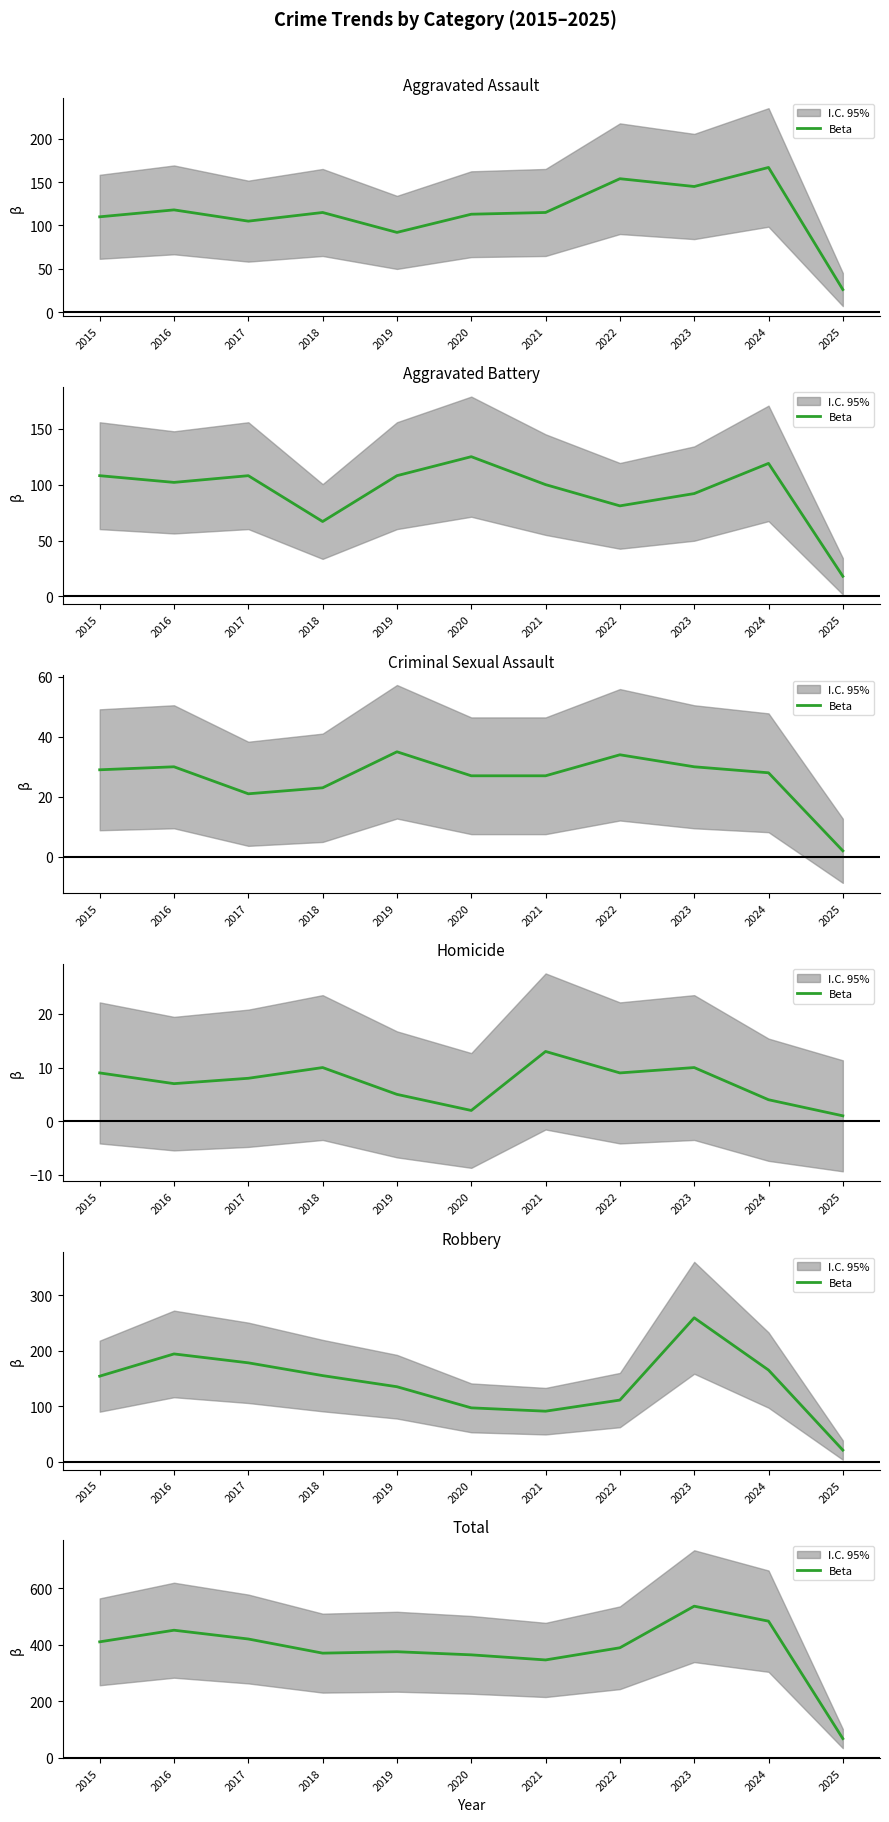

What is the change in value from 2018 to 2021?

-24